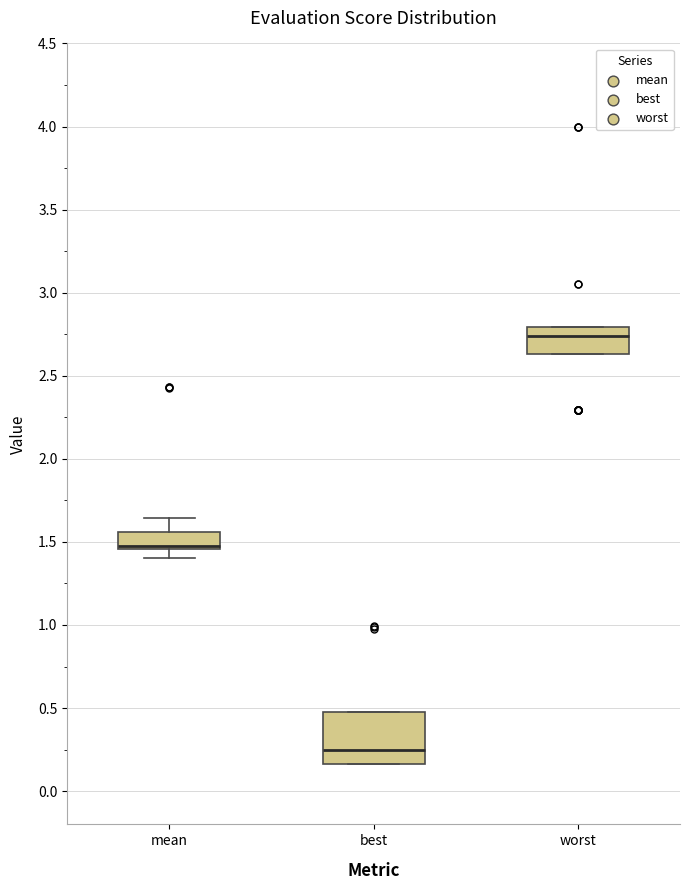

Reading left to right, read every box against the y-axis: the position of its median line, the range the box covers, and the ends of its whiskers. The values are not printed on the chart, so give them approximately, as read against the axis.

mean: median 1.45 (drawn on the box's lower edge), box 1.45 to 1.55, whiskers 1.40 to 1.65
best: median 0.25, box 0.15 to 0.50, whiskers 0.15 to 0.50
worst: median 2.75, box 2.65 to 2.80, whiskers 2.65 to 2.80